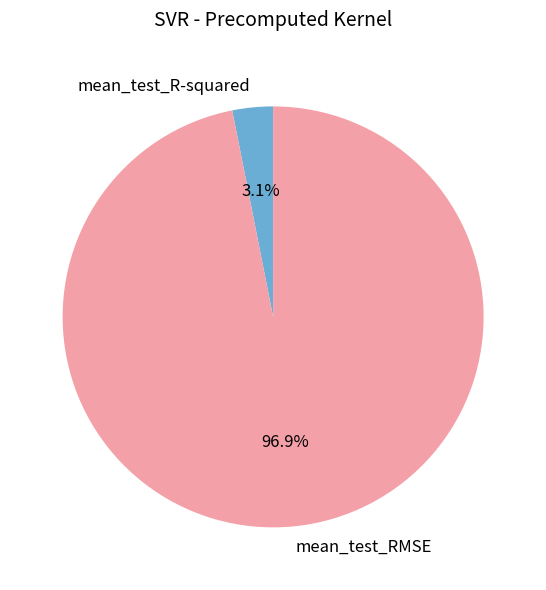

True or false: mean_test_R-squared accounts for 3% of the total.

True